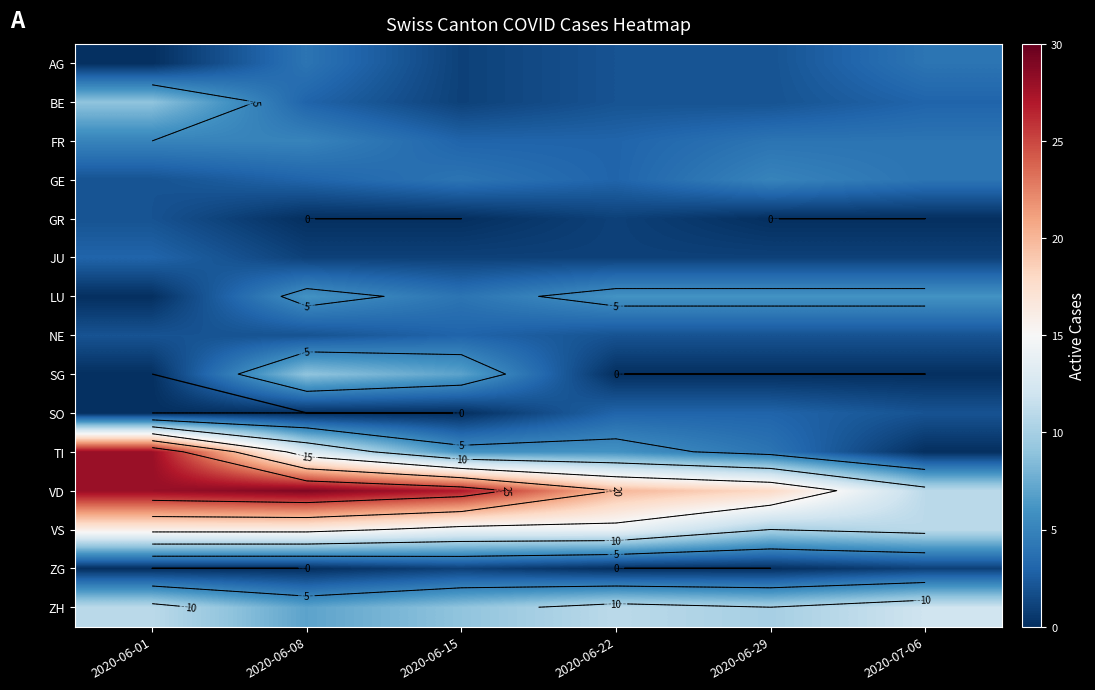

Rank the series by their maximum value, from lowest to highest.

ZG, GR, JU, NE, SO, AG, FR, GE, LU, BE, SG, ZH, VS, TI, VD